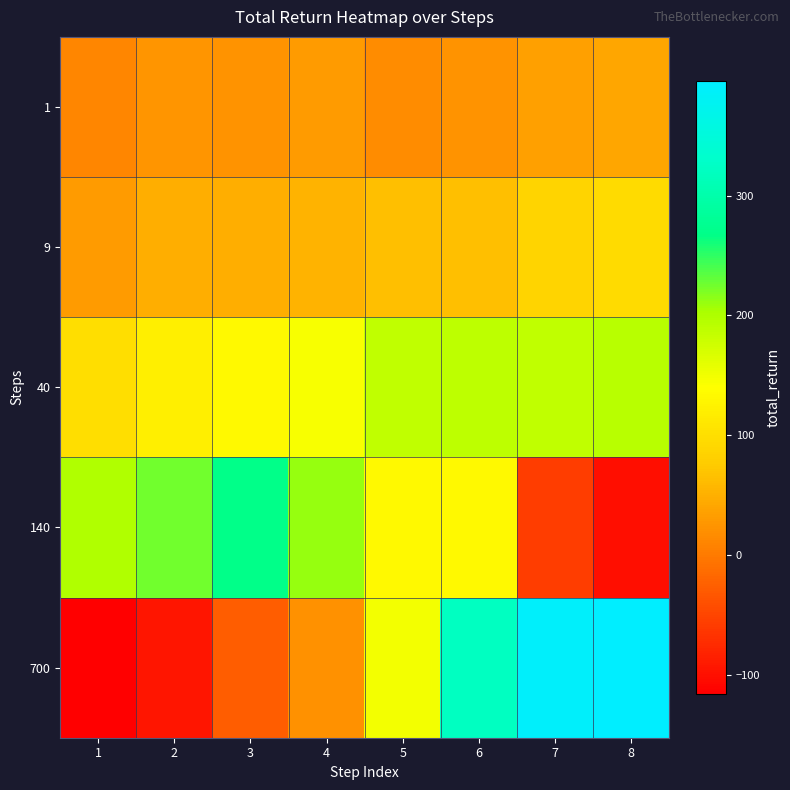

Count the number of categories in the chart.

8